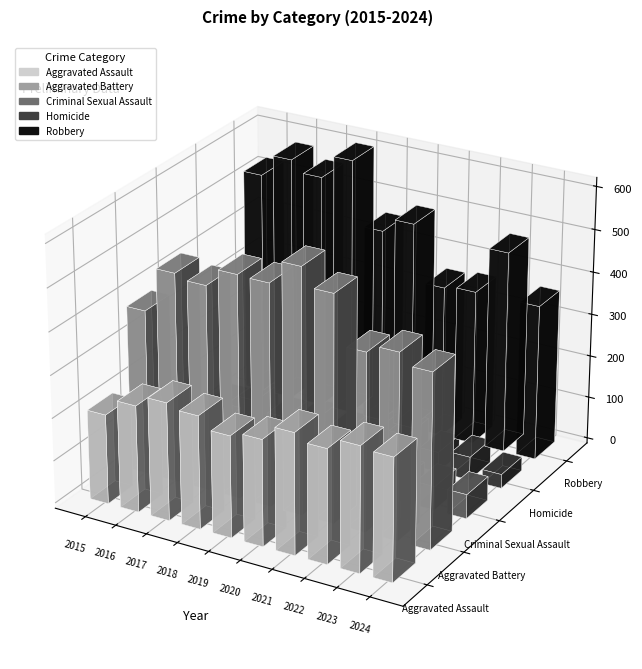

Are the bars horizontal?

No